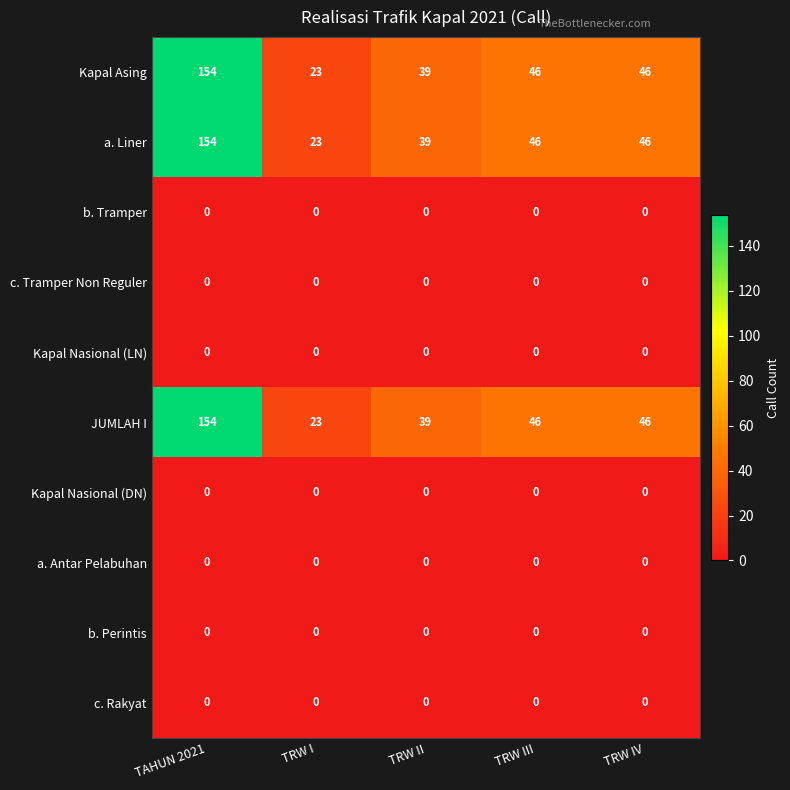

How many distinct data groups are displayed?

10